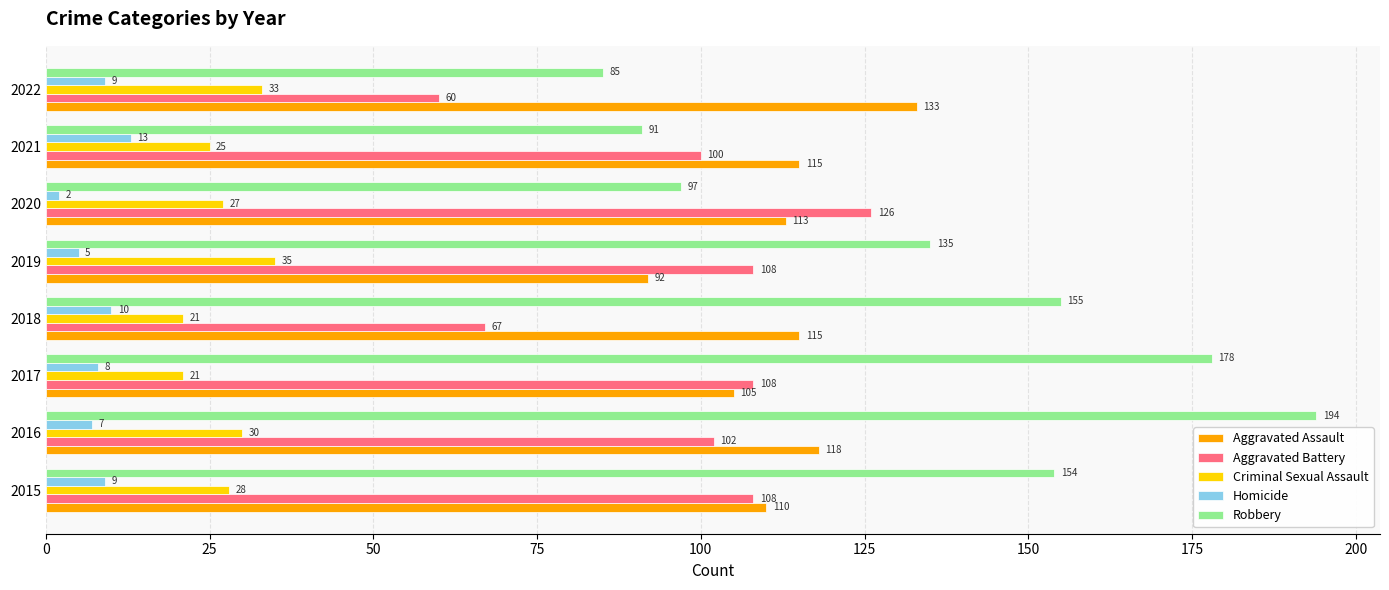

What is the sum of all Aggravated Assault values?

901